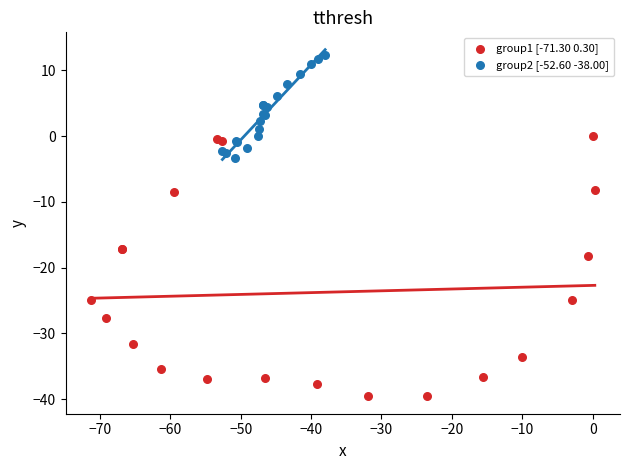

Which series reaches the minimum Y coordinate?

group1 [-71.30 0.30]